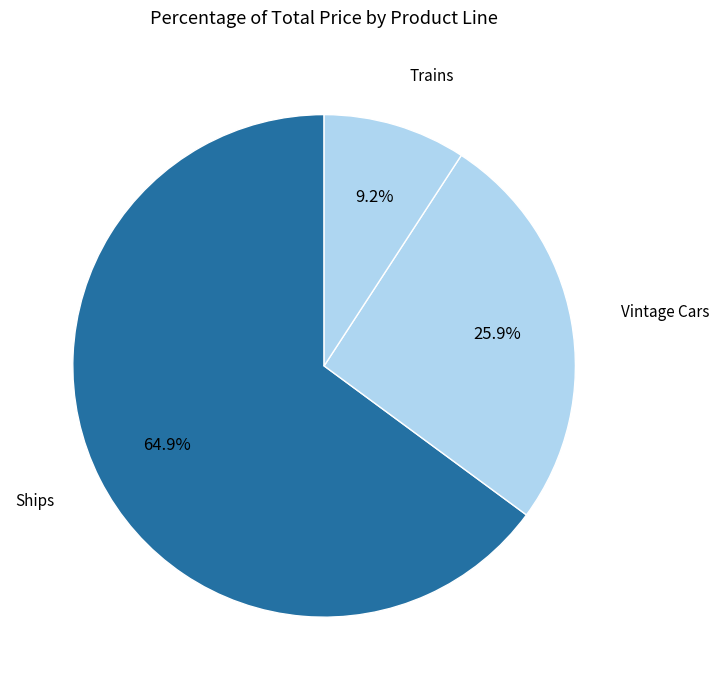

How many slices are in this pie chart?

3